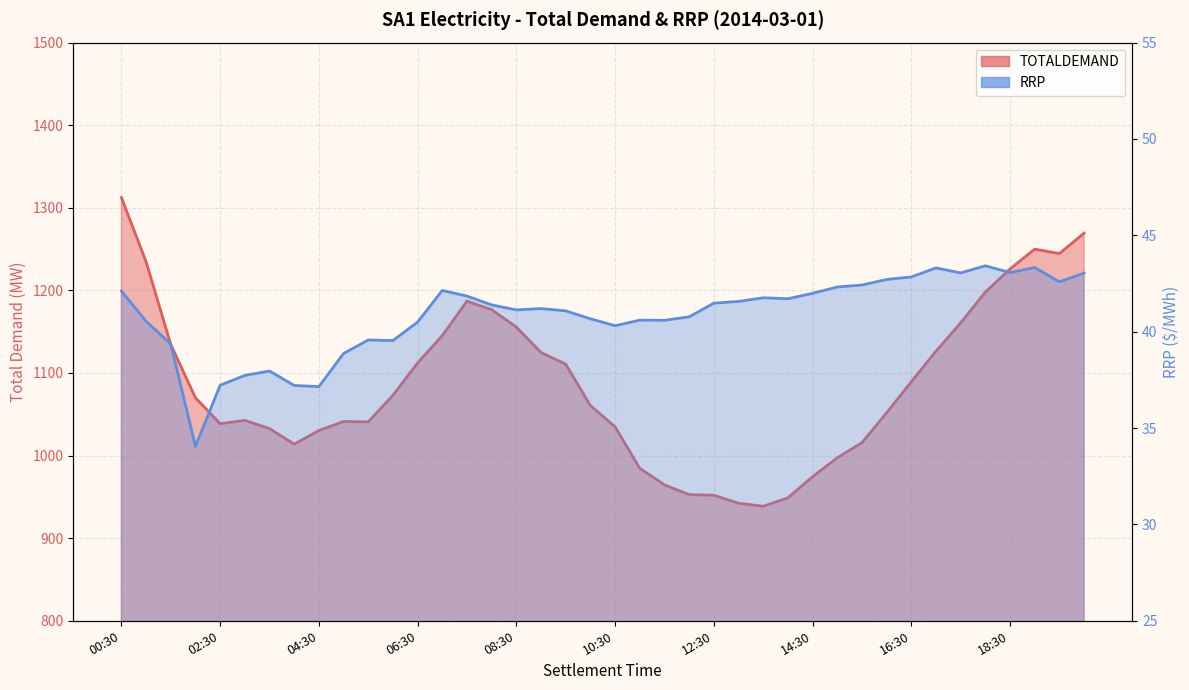

What is the sum of the RRP values at 14:00 and 16:00?

84.4